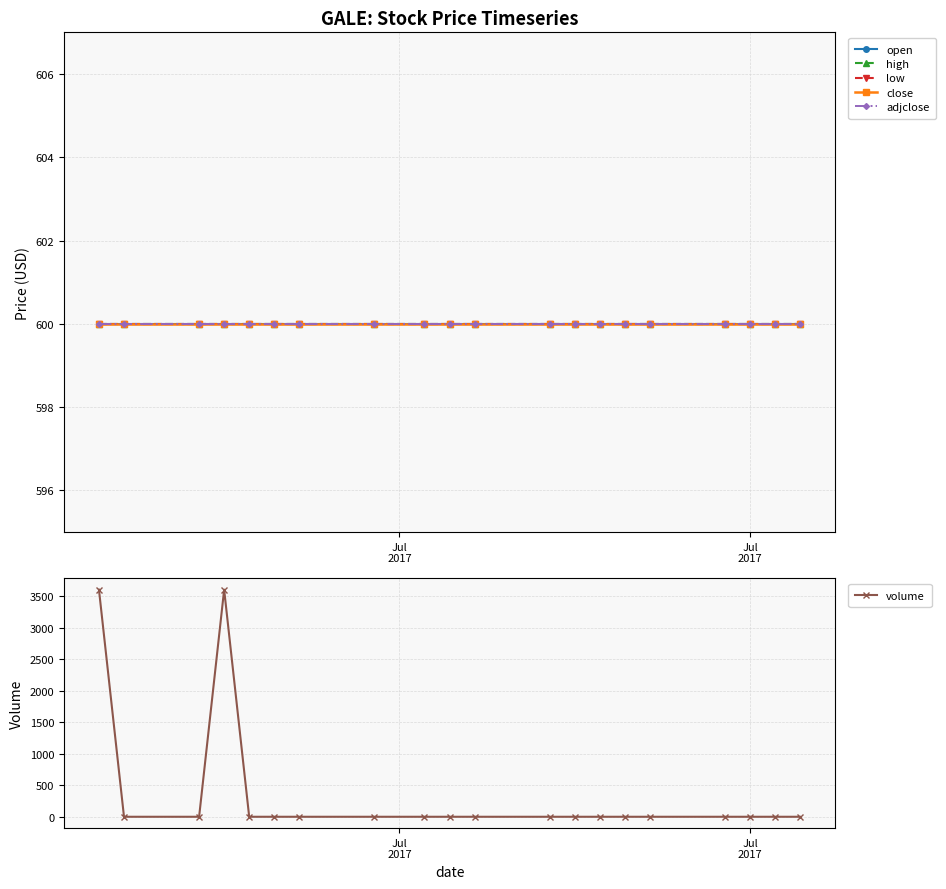

True or false: volume and high cross at least once.

True